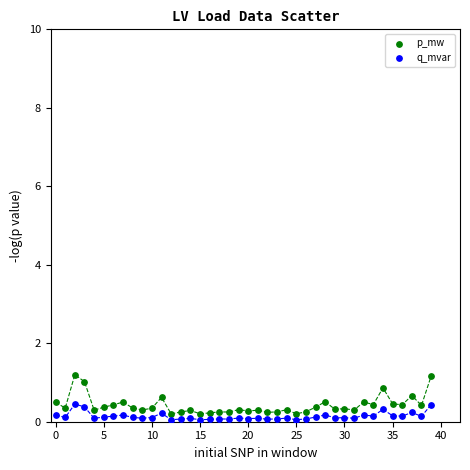

Which series reaches the maximum Y coordinate?

p_mw